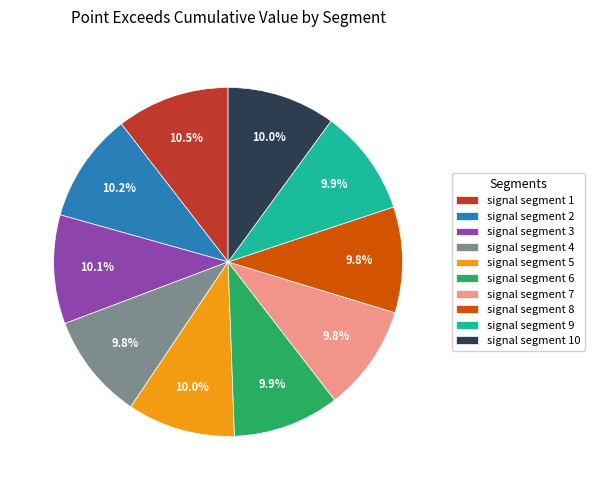

What percentage is the signal segment 4 slice, to the nearest percent?

10%